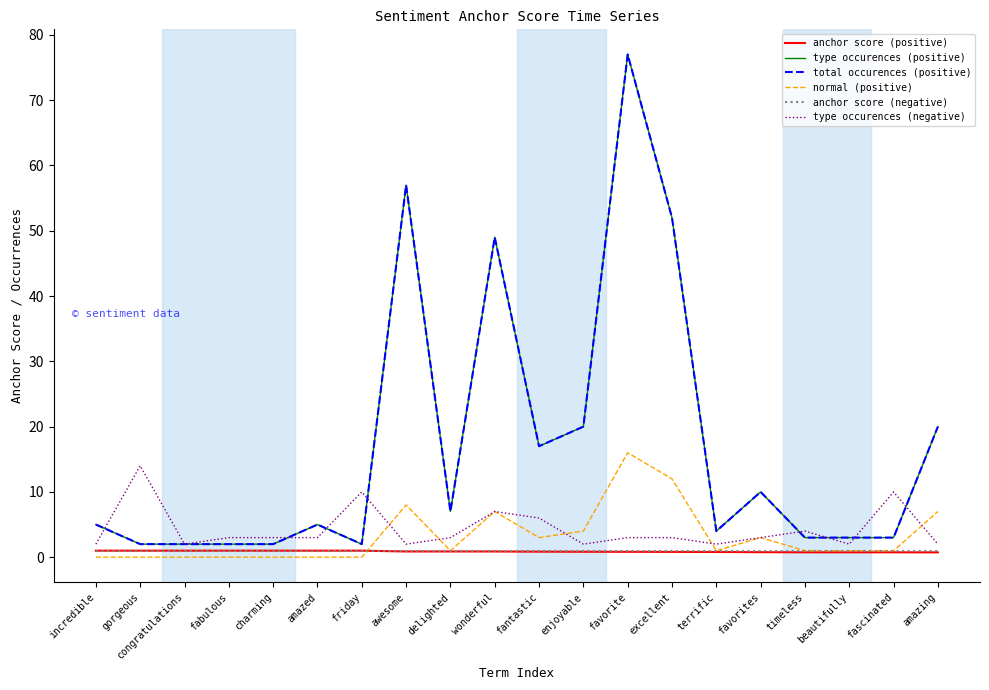

Does the chart have visible grid lines?

No